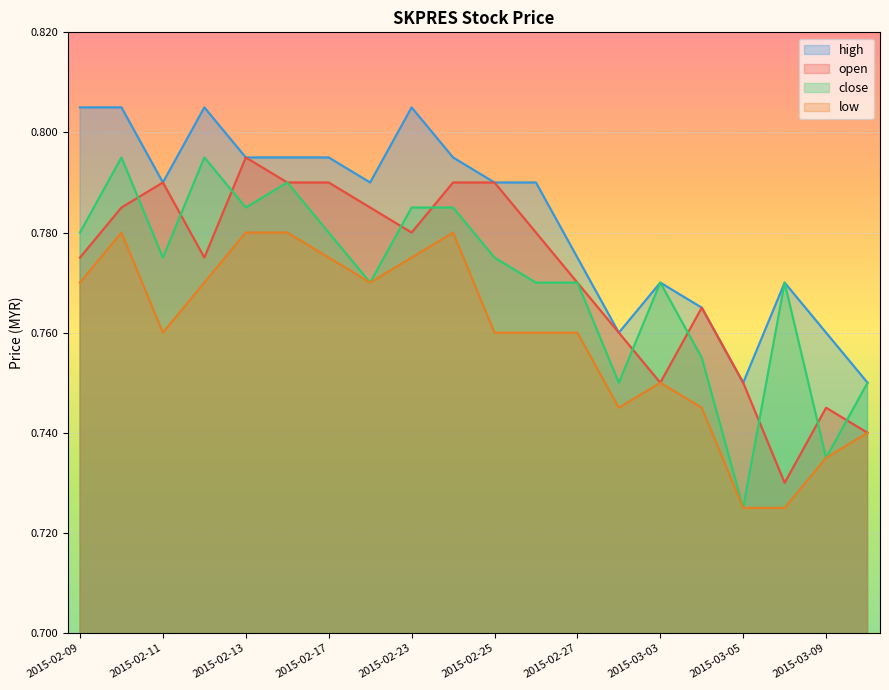

What is the total value across all series at 2015-03-02?

3.0